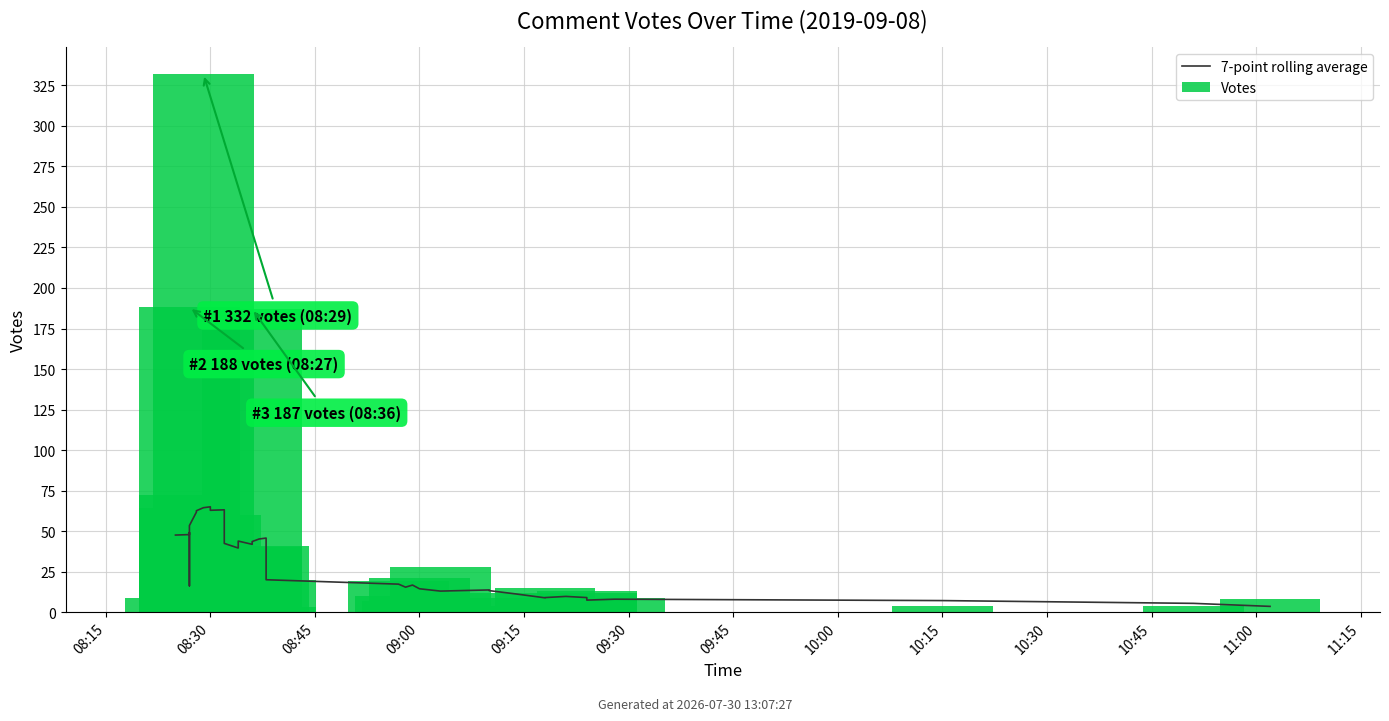

How many categories are shown in the chart?

39